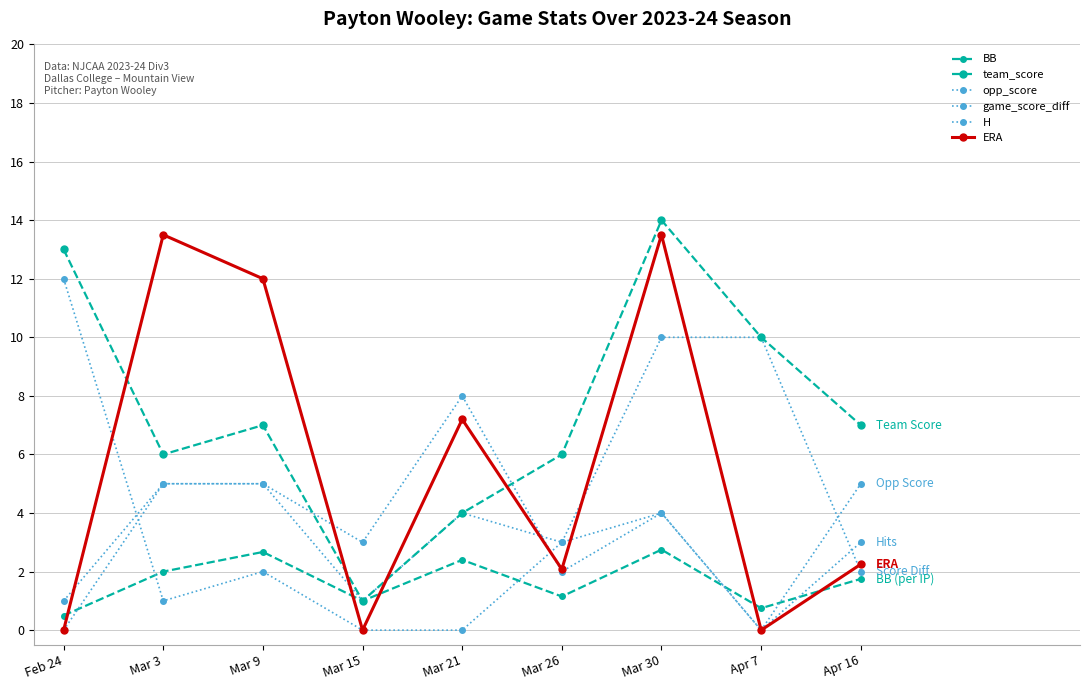

How many distinct data groups are displayed?

6